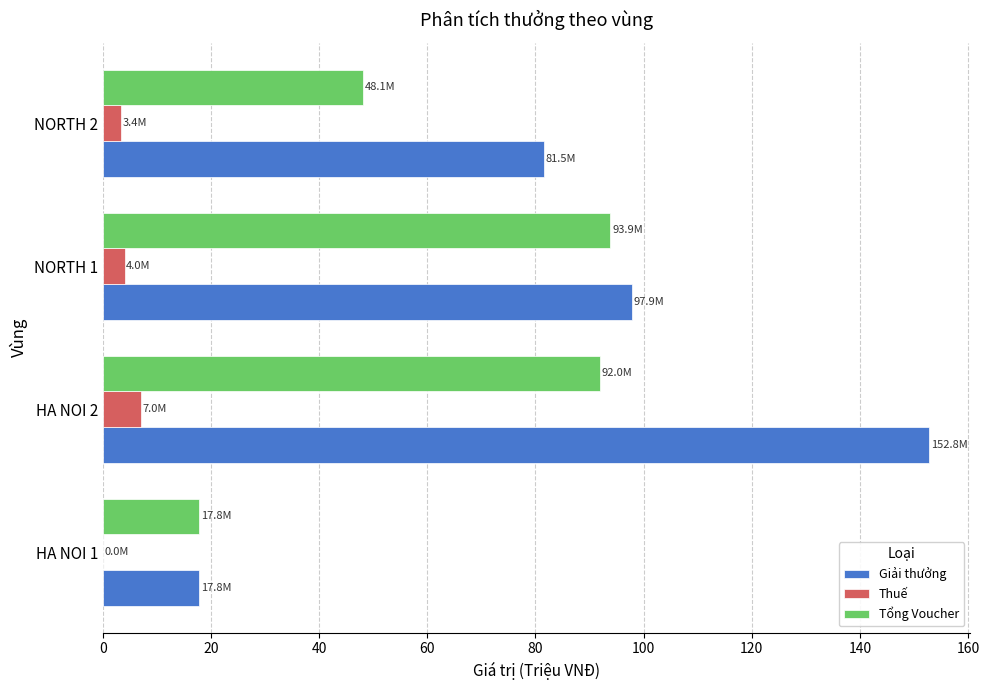

What is the sum of all Tổng Voucher values?

251.7